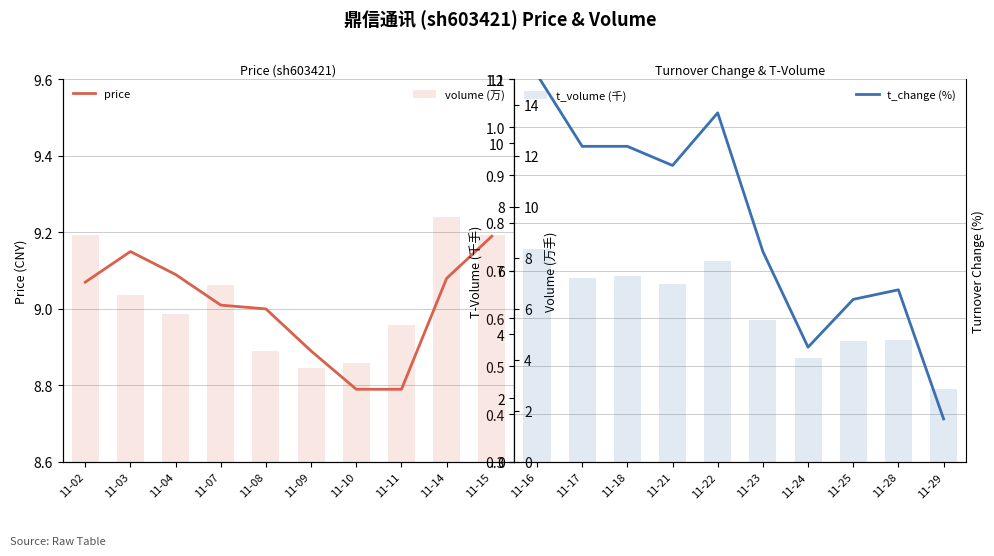

What is the difference between the maximum and minimum values in the volume (万) series?

5.9